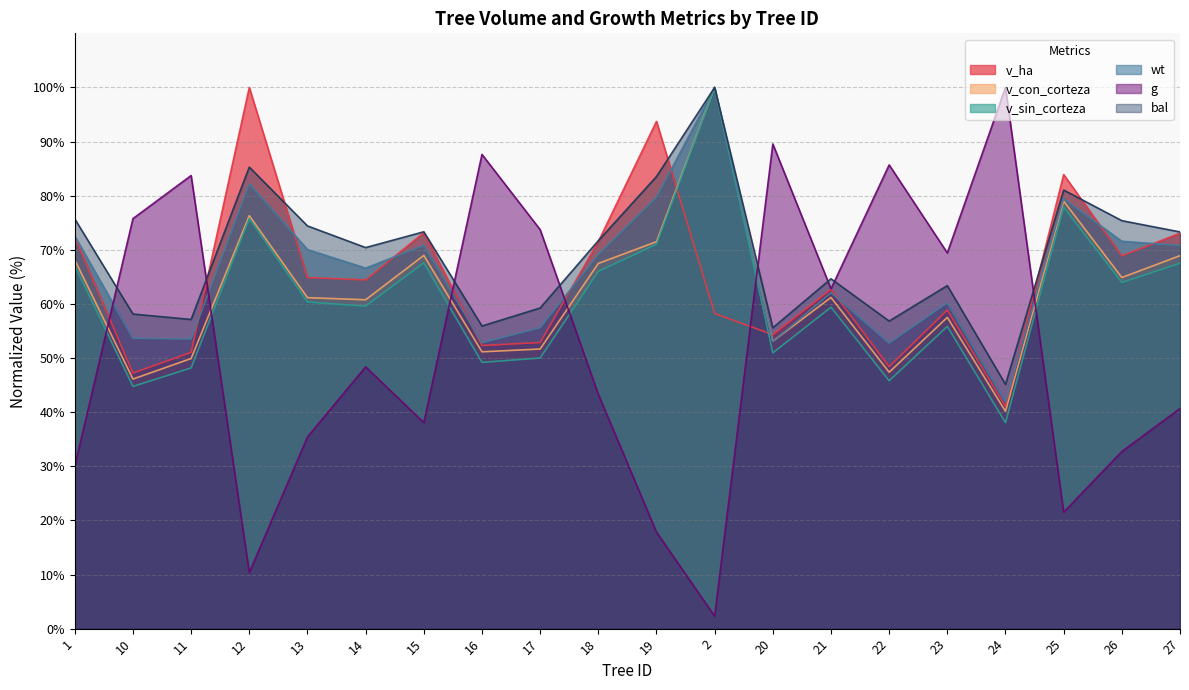

How many intersections are there between g and v_sin_corteza?

6